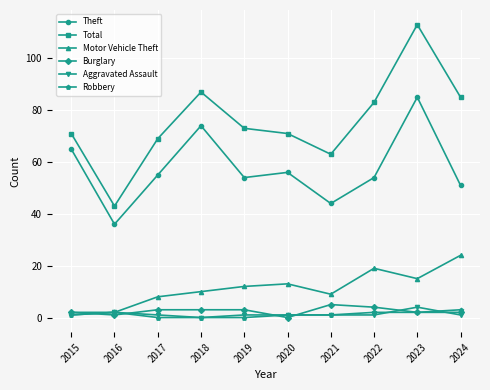

The Aggravated Assault series shows 1 at 2020. True or false?

True